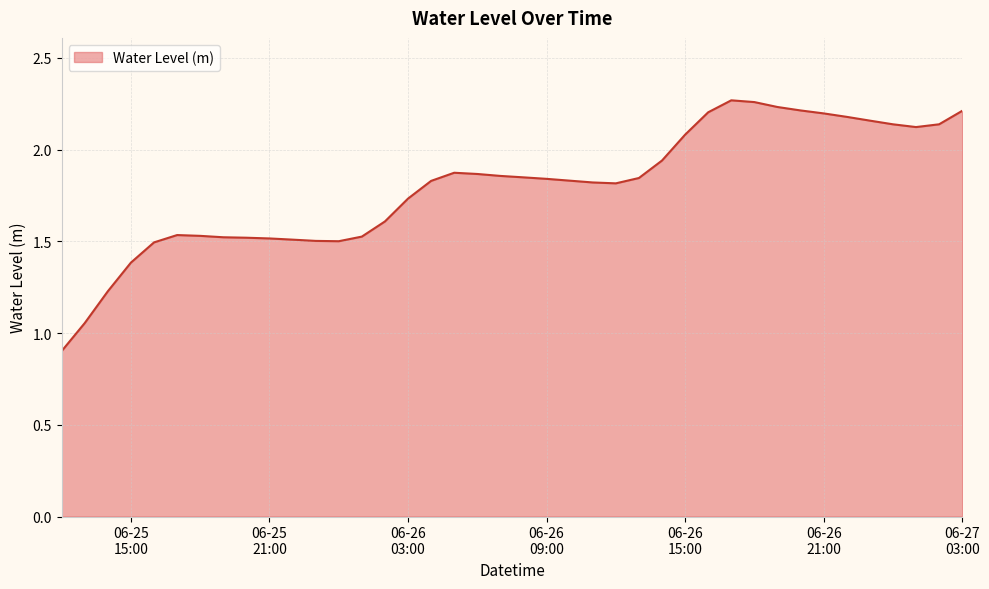

What is the smallest value displayed?

0.9